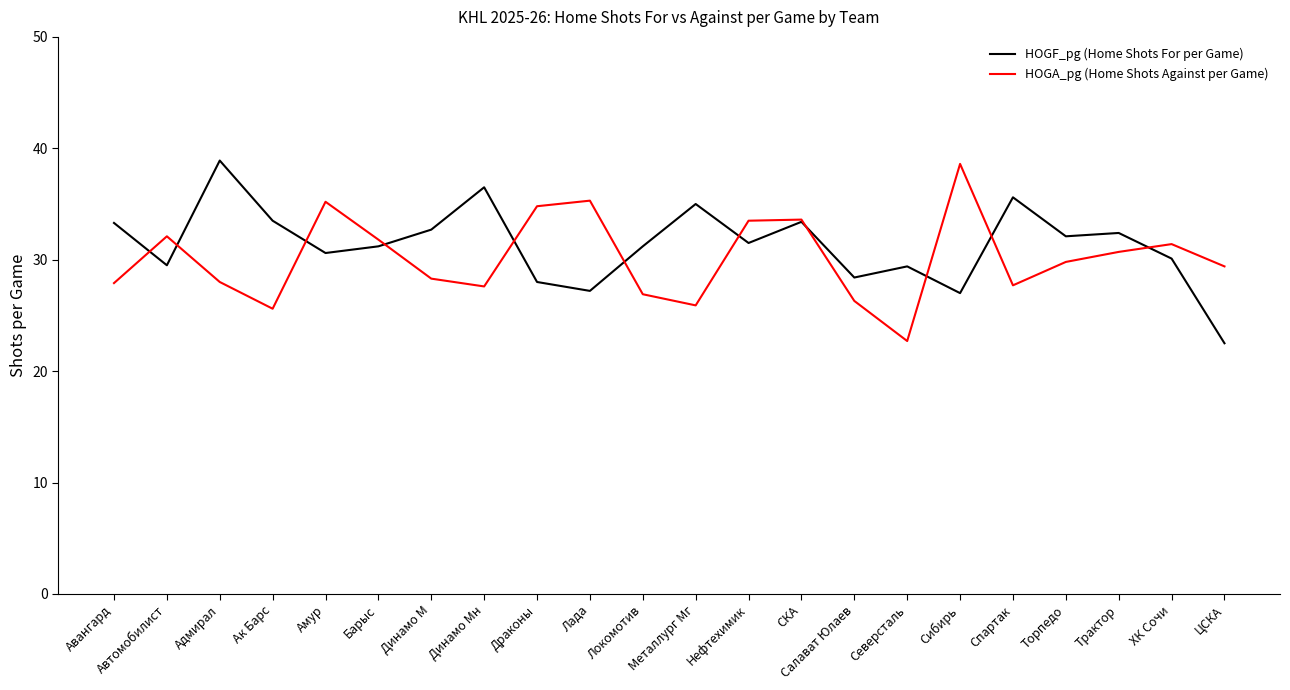

True or false: HOGF_pg (Home Shots For per Game) and HOGA_pg (Home Shots Against per Game) intersect in this chart.

True